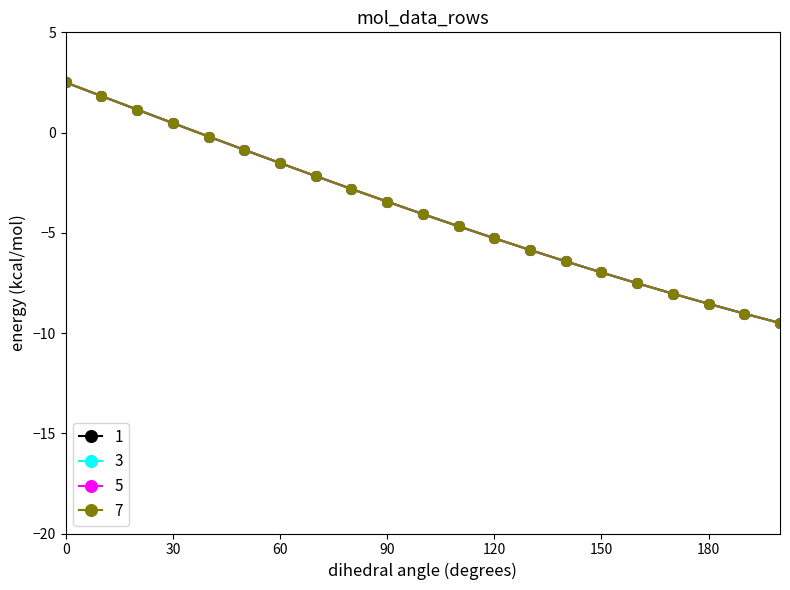

What are all the series names shown in the legend?

1, 3, 5, 7